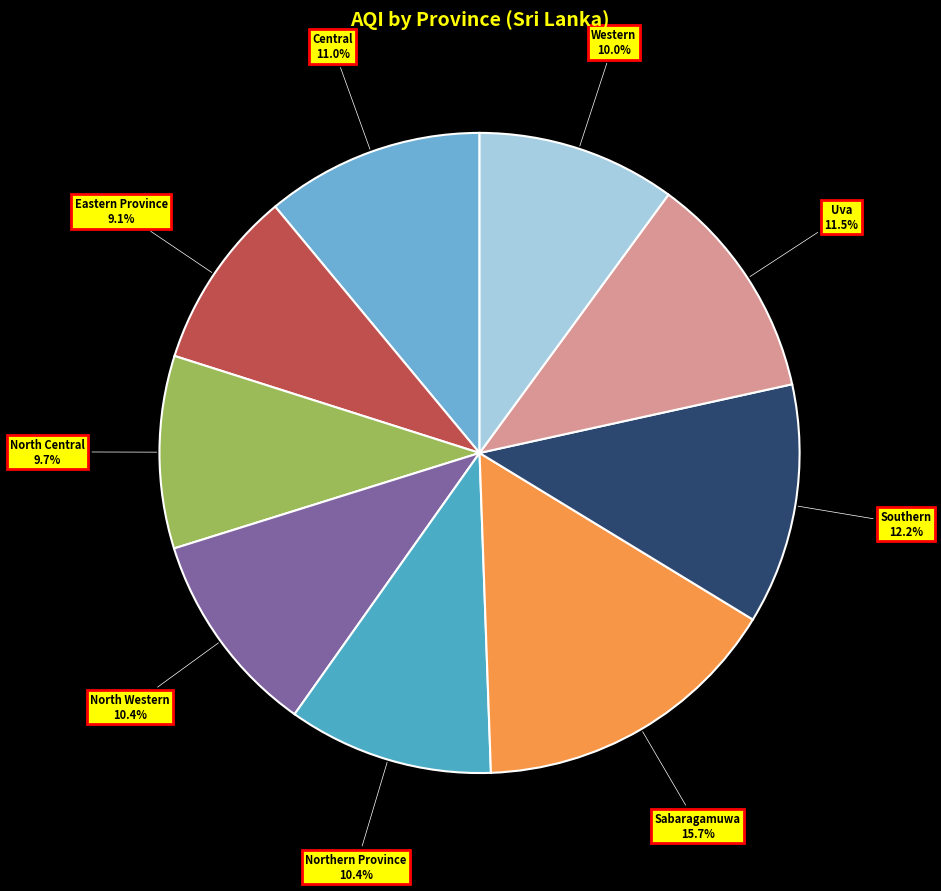

Which has a higher value, Eastern Province or Southern?

Southern